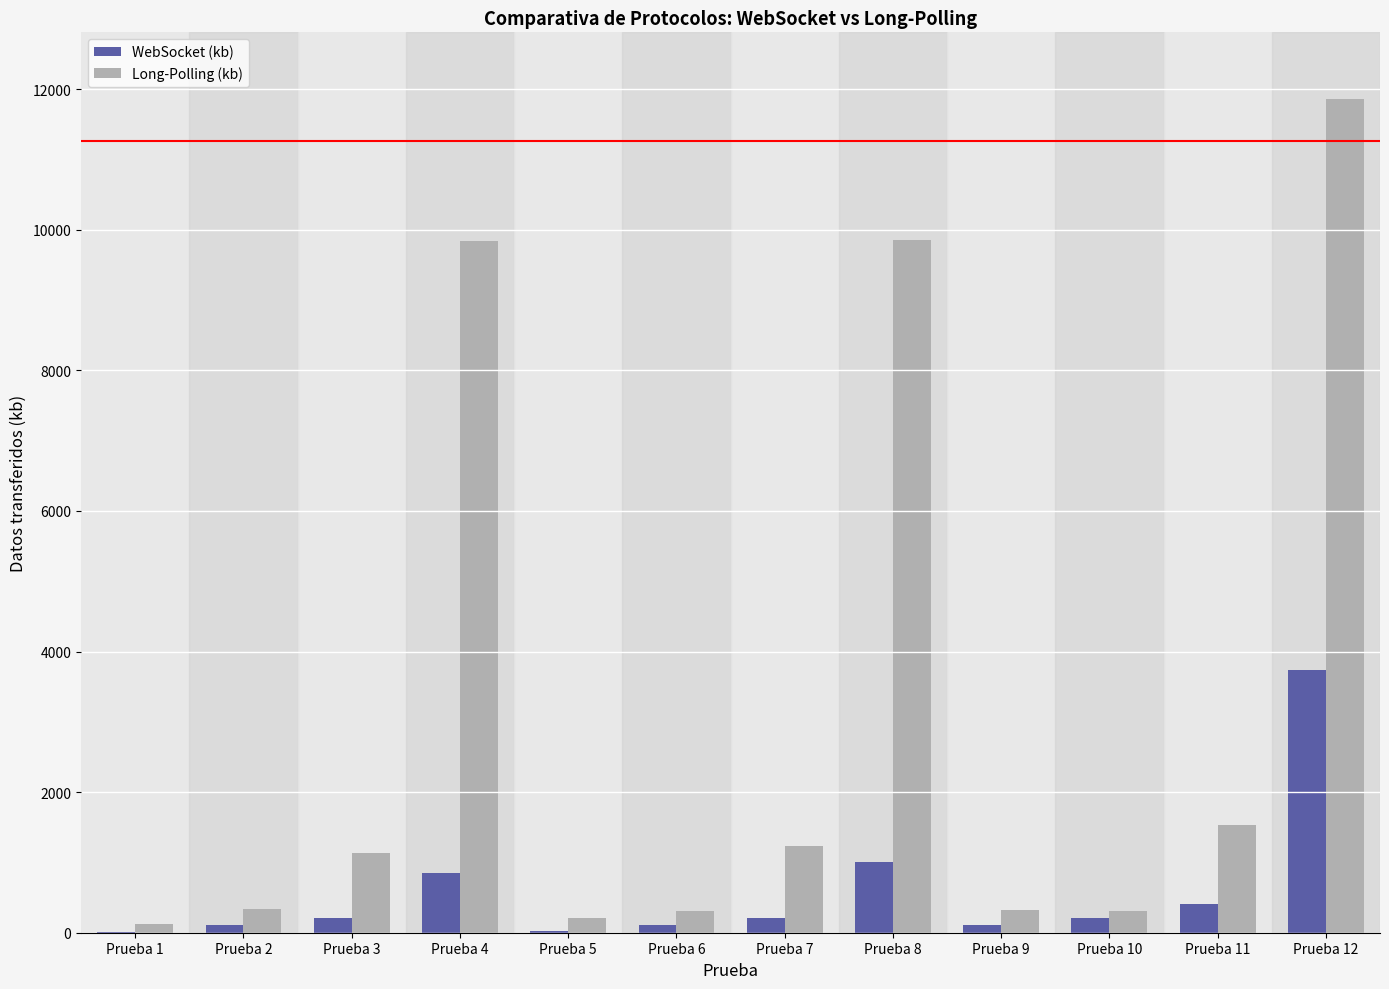

What is the maximum value for WebSocket (kb)?

3740.0